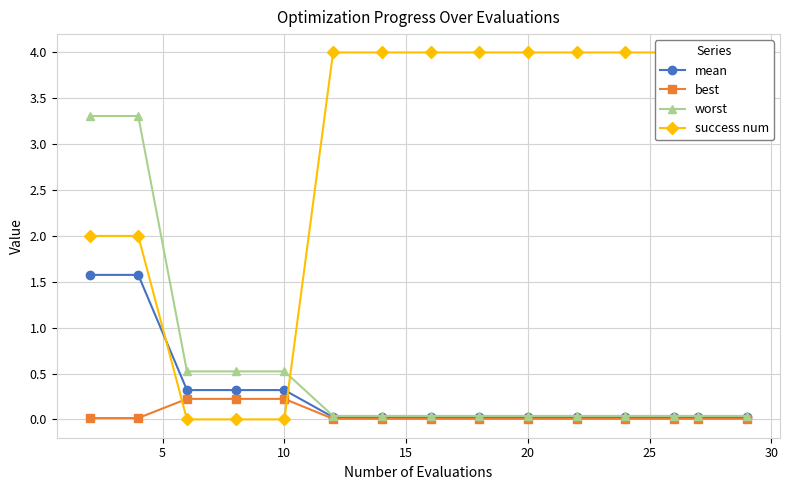

Is it true that worst equals 0.9 at 10?

False